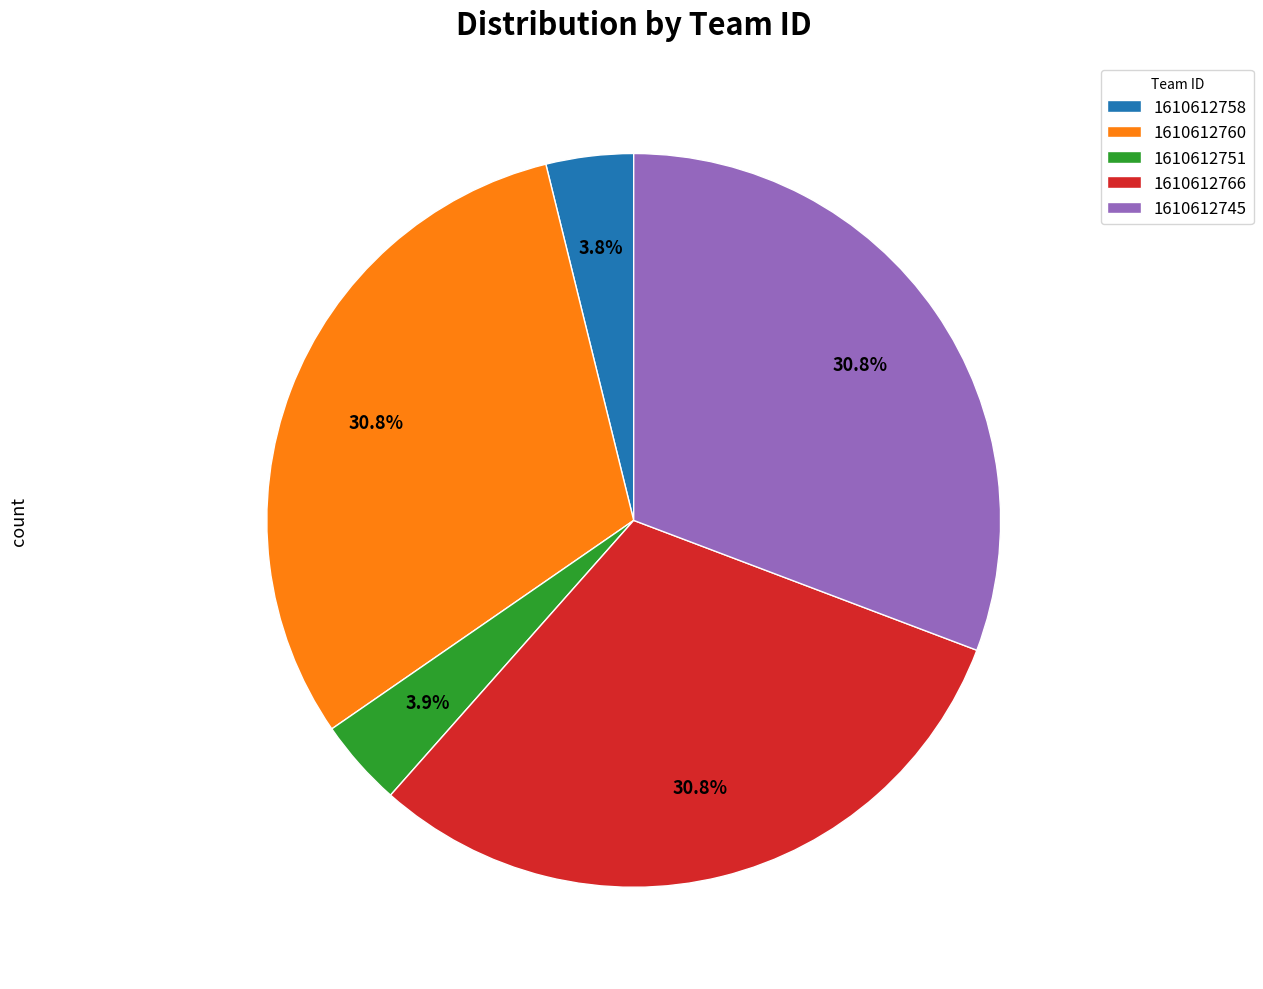

Is it true that 1610612766 is 31% of the pie?

True